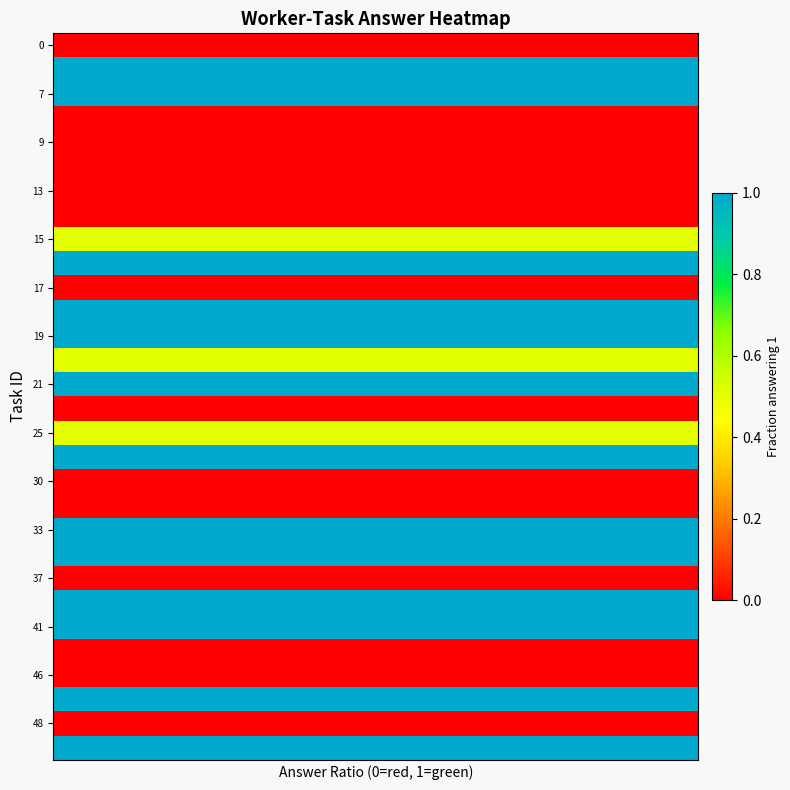

Reading left to right, extract all data points from this chart.

row_0: 0.0	0.0	0.0	0.0	0.0	0.0	0.0	0.0	0.0	0.0
row_1: 1.0	1.0	1.0	1.0	1.0	1.0	1.0	1.0	1.0	1.0
row_2: 1.0	1.0	1.0	1.0	1.0	1.0	1.0	1.0	1.0	1.0
row_3: 0.0	0.0	0.0	0.0	0.0	0.0	0.0	0.0	0.0	0.0
row_4: 0.0	0.0	0.0	0.0	0.0	0.0	0.0	0.0	0.0	0.0
row_5: 0.0	0.0	0.0	0.0	0.0	0.0	0.0	0.0	0.0	0.0
row_6: 0.0	0.0	0.0	0.0	0.0	0.0	0.0	0.0	0.0	0.0
row_7: 0.0	0.0	0.0	0.0	0.0	0.0	0.0	0.0	0.0	0.0
row_8: 0.5	0.5	0.5	0.5	0.5	0.5	0.5	0.5	0.5	0.5
row_9: 1.0	1.0	1.0	1.0	1.0	1.0	1.0	1.0	1.0	1.0
row_10: 0.0	0.0	0.0	0.0	0.0	0.0	0.0	0.0	0.0	0.0
row_11: 1.0	1.0	1.0	1.0	1.0	1.0	1.0	1.0	1.0	1.0
row_12: 1.0	1.0	1.0	1.0	1.0	1.0	1.0	1.0	1.0	1.0
row_13: 0.5	0.5	0.5	0.5	0.5	0.5	0.5	0.5	0.5	0.5
row_14: 1.0	1.0	1.0	1.0	1.0	1.0	1.0	1.0	1.0	1.0
row_15: 0.0	0.0	0.0	0.0	0.0	0.0	0.0	0.0	0.0	0.0
row_16: 0.5	0.5	0.5	0.5	0.5	0.5	0.5	0.5	0.5	0.5
row_17: 1.0	1.0	1.0	1.0	1.0	1.0	1.0	1.0	1.0	1.0
row_18: 0.0	0.0	0.0	0.0	0.0	0.0	0.0	0.0	0.0	0.0
row_19: 0.0	0.0	0.0	0.0	0.0	0.0	0.0	0.0	0.0	0.0
row_20: 1.0	1.0	1.0	1.0	1.0	1.0	1.0	1.0	1.0	1.0
row_21: 1.0	1.0	1.0	1.0	1.0	1.0	1.0	1.0	1.0	1.0
row_22: 0.0	0.0	0.0	0.0	0.0	0.0	0.0	0.0	0.0	0.0
row_23: 1.0	1.0	1.0	1.0	1.0	1.0	1.0	1.0	1.0	1.0
row_24: 1.0	1.0	1.0	1.0	1.0	1.0	1.0	1.0	1.0	1.0
row_25: 0.0	0.0	0.0	0.0	0.0	0.0	0.0	0.0	0.0	0.0
row_26: 0.0	0.0	0.0	0.0	0.0	0.0	0.0	0.0	0.0	0.0
row_27: 1.0	1.0	1.0	1.0	1.0	1.0	1.0	1.0	1.0	1.0
row_28: 0.0	0.0	0.0	0.0	0.0	0.0	0.0	0.0	0.0	0.0
row_29: 1.0	1.0	1.0	1.0	1.0	1.0	1.0	1.0	1.0	1.0